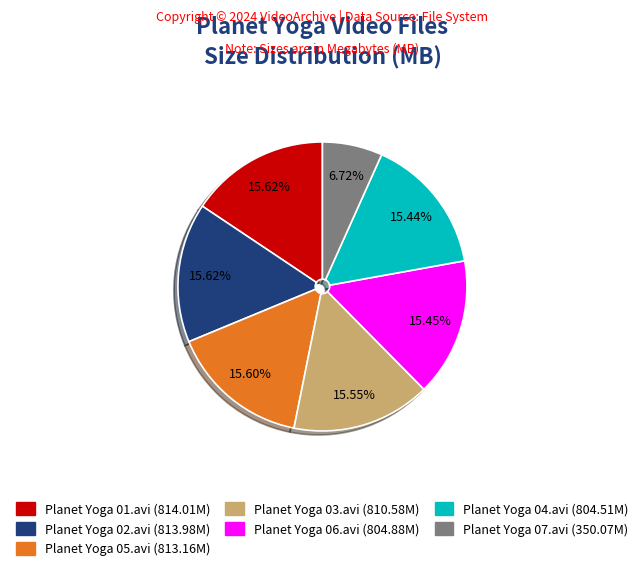

Combined, do Planet Yoga 04.avi and Planet Yoga 02.avi account for over 50%?

No